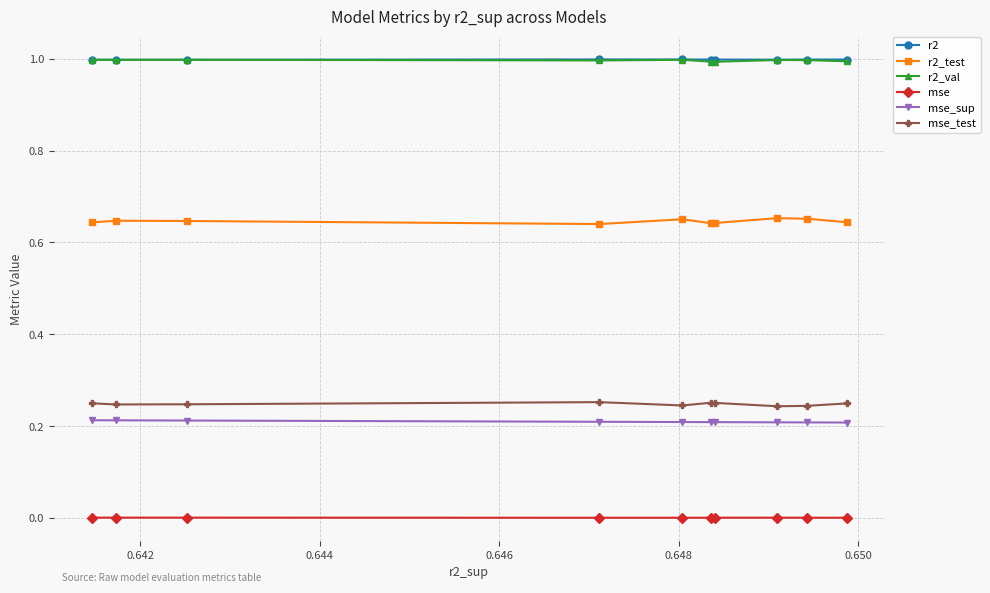

True or false: r2_val and r2_test intersect in this chart.

False